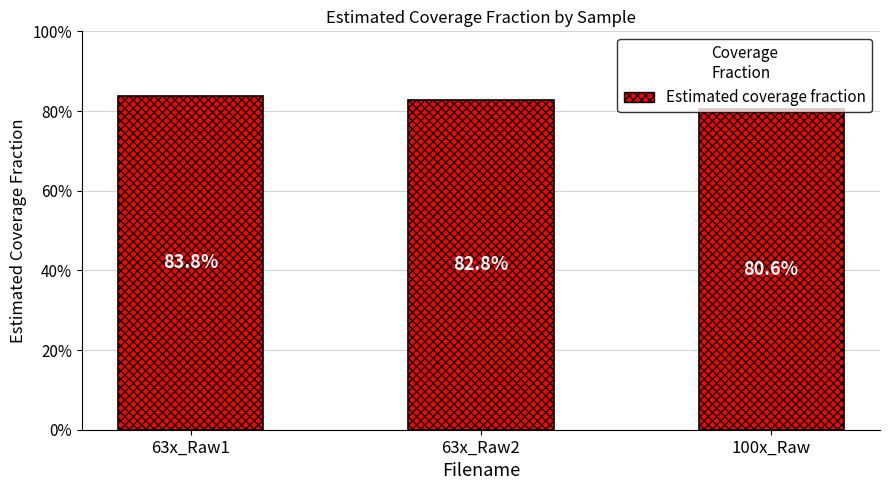

What is the label of the 1st bar from the right?

100x_Raw